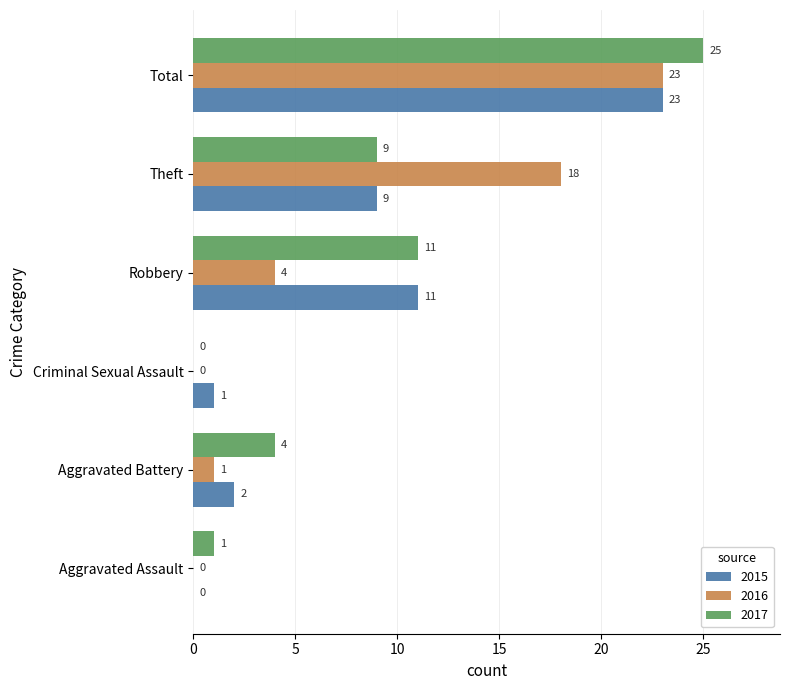

Between Aggravated Battery and Total, which series saw the biggest shift?

2016